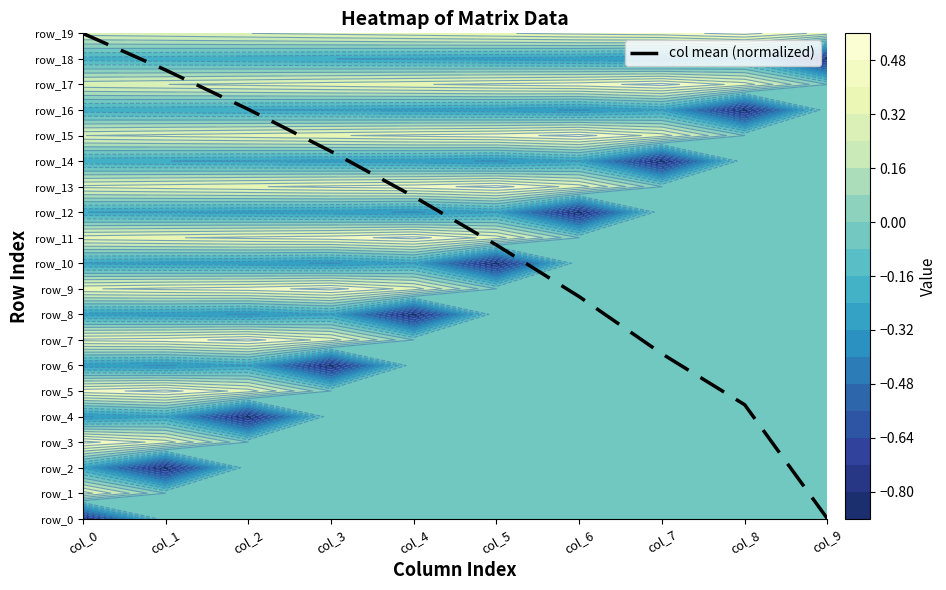

Reading right to left, list all the values displayed in this chart.

0.0	4.5	6.5	8.7	10.7	12.6	14.4	16.0	17.6	19.0